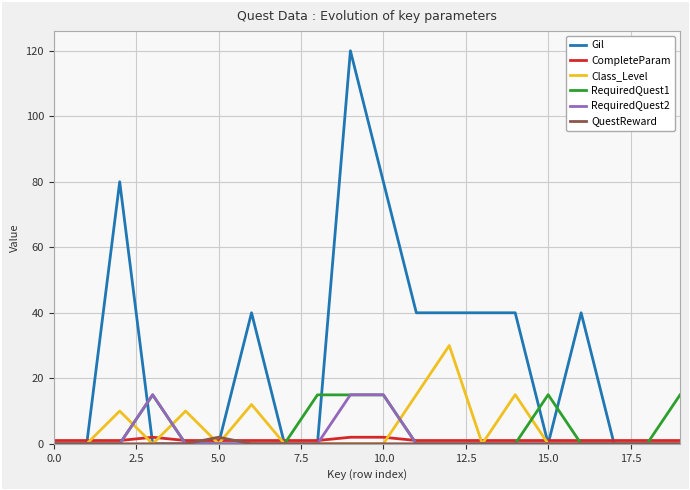

Which series has the widest spread of values?

Gil